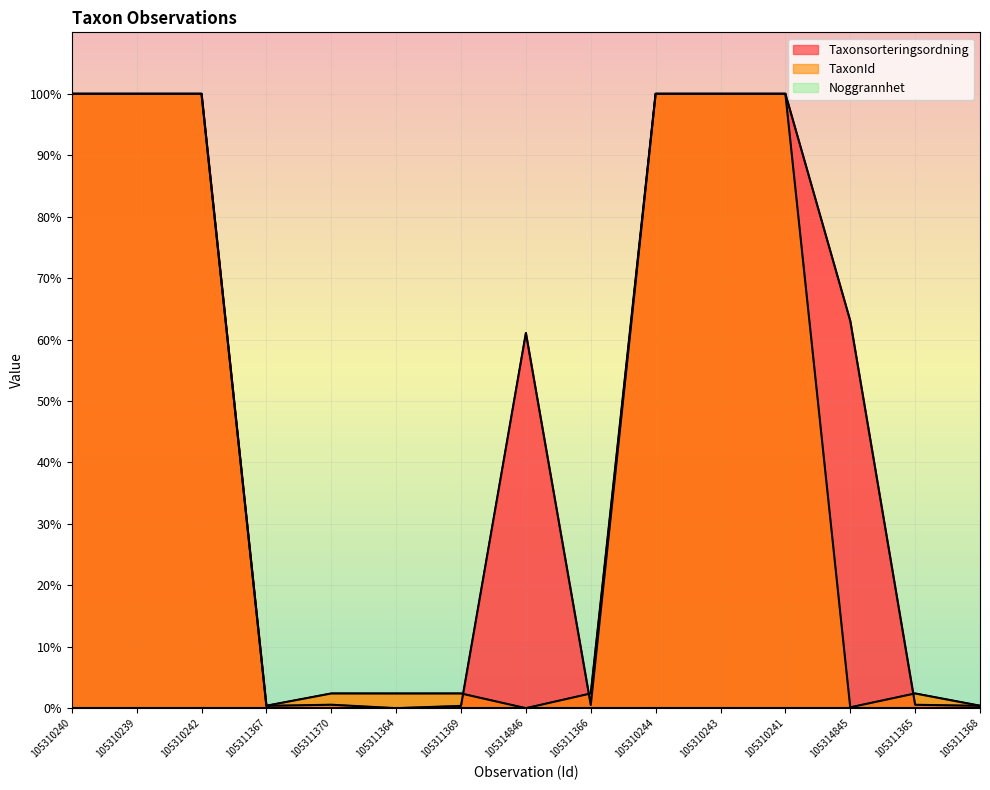

What is the label of the 2nd point from the left?

105310239